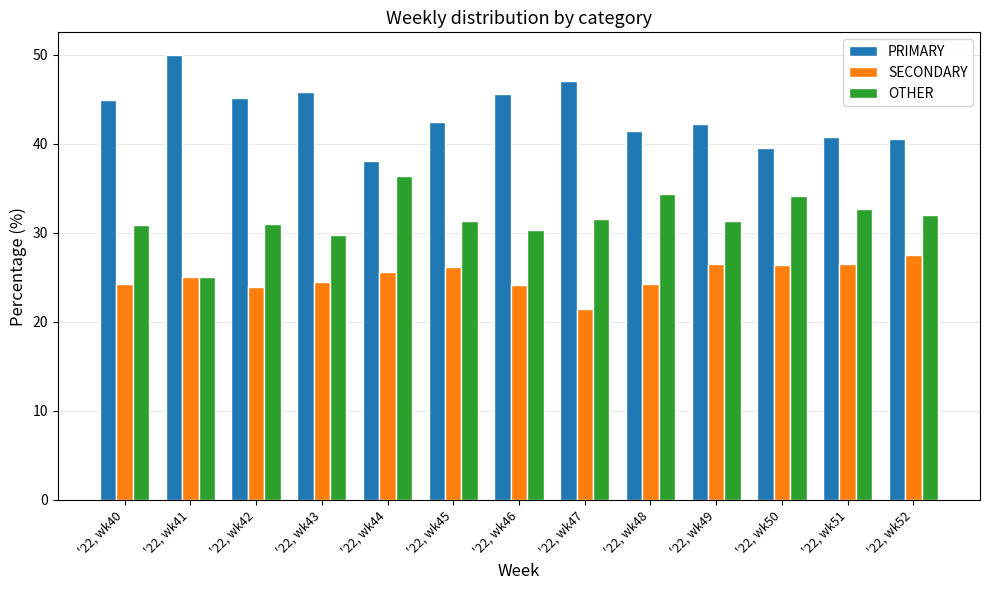

Which label corresponds to the smallest value in the chart?

'22, wk47